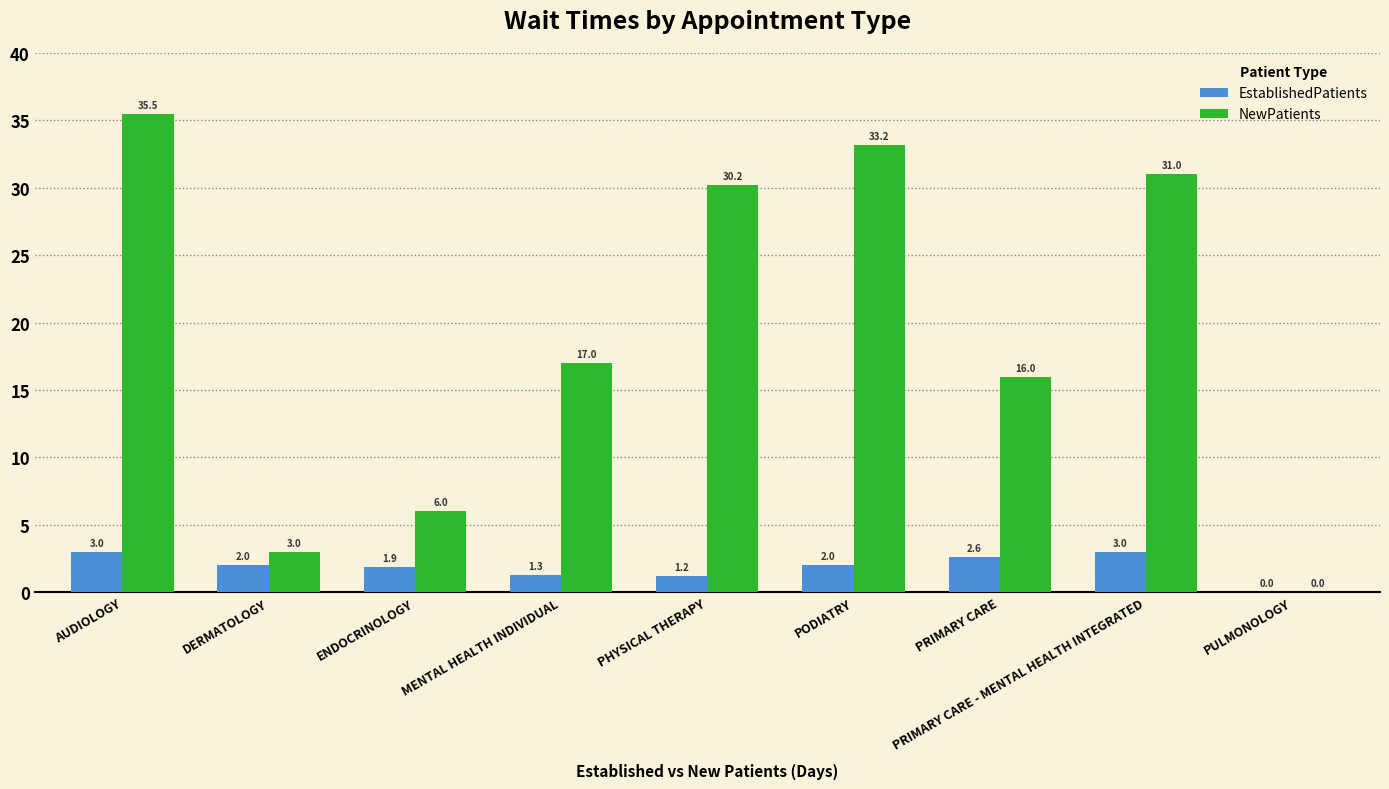

What is the sum of all EstablishedPatients values?

17.0